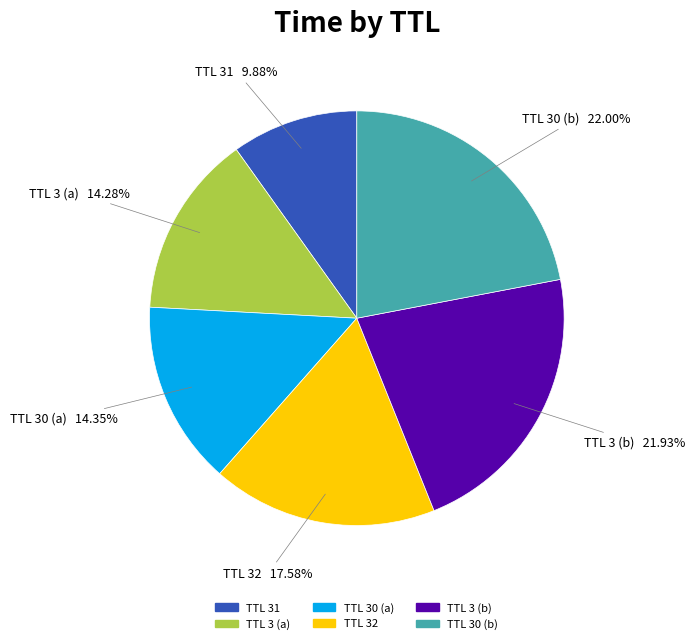

Does any single category account for the majority?

No